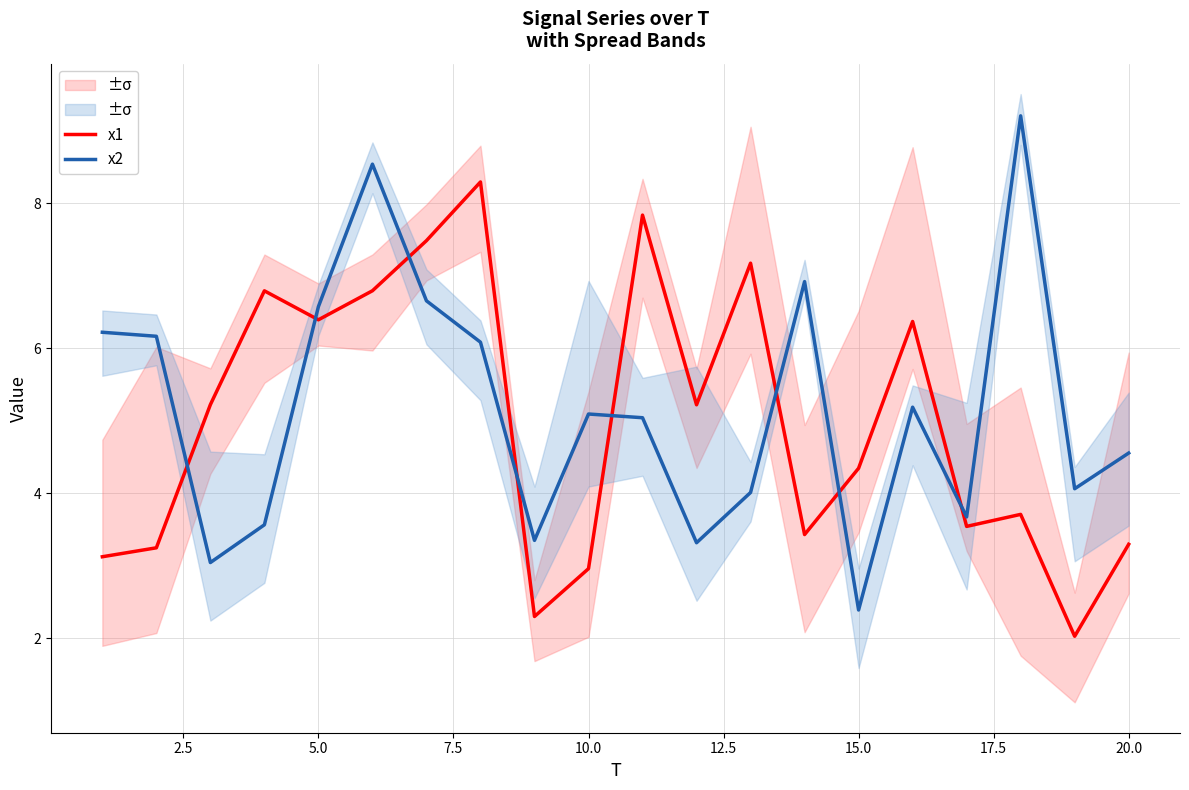

The x1 series shows 5.6 at 20.0. True or false?

False